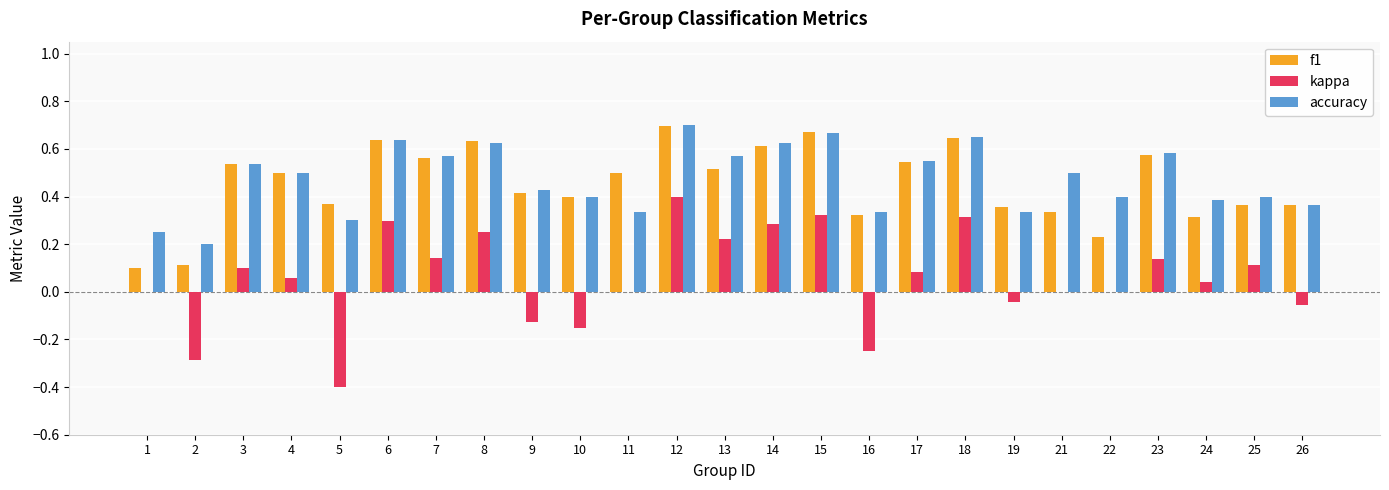

Is it true that accuracy equals 0.4 at 25?

True